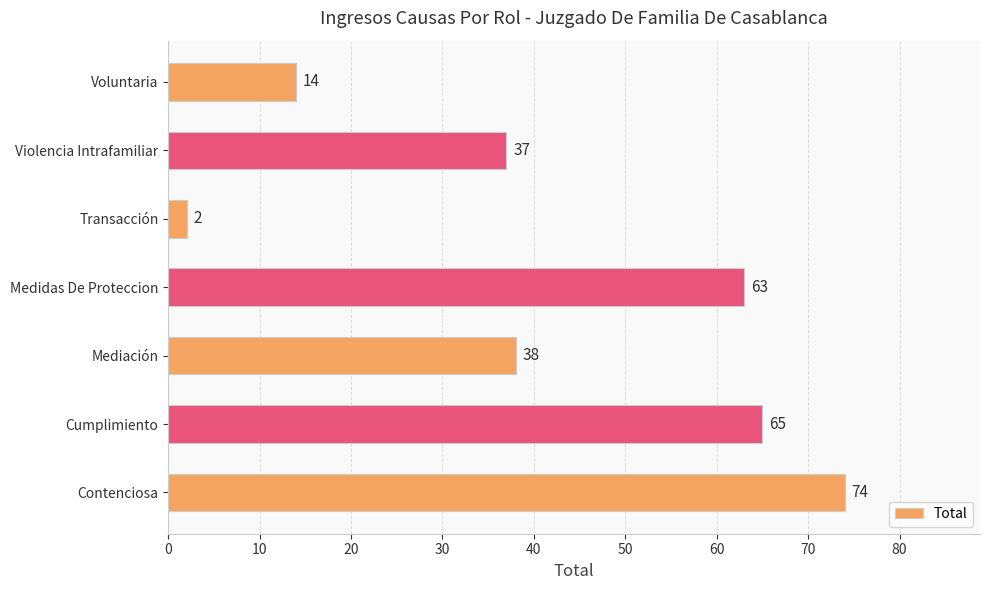

List the labels in order of value, largest first.

Contenciosa, Cumplimiento, Medidas De Proteccion, Mediación, Violencia Intrafamiliar, Voluntaria, Transacción